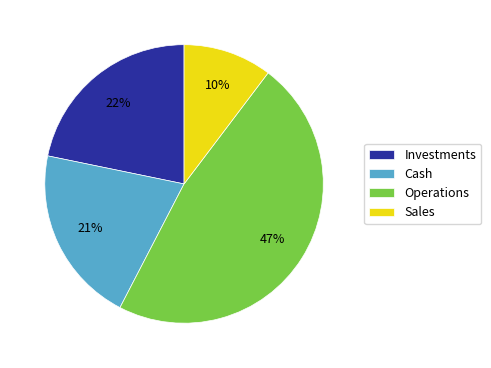

To the nearest percent, what portion does Investments represent?

22%